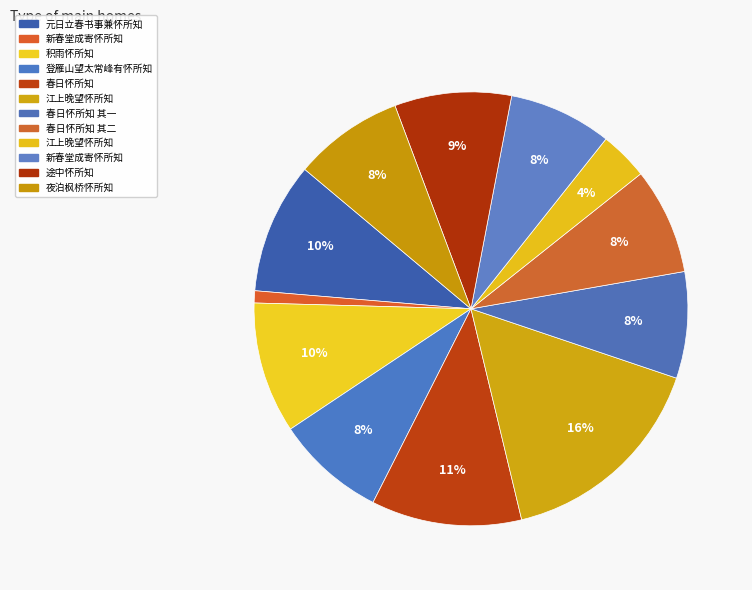

To the nearest percent, what is the difference between the largest and smallest slice percentages?

15%